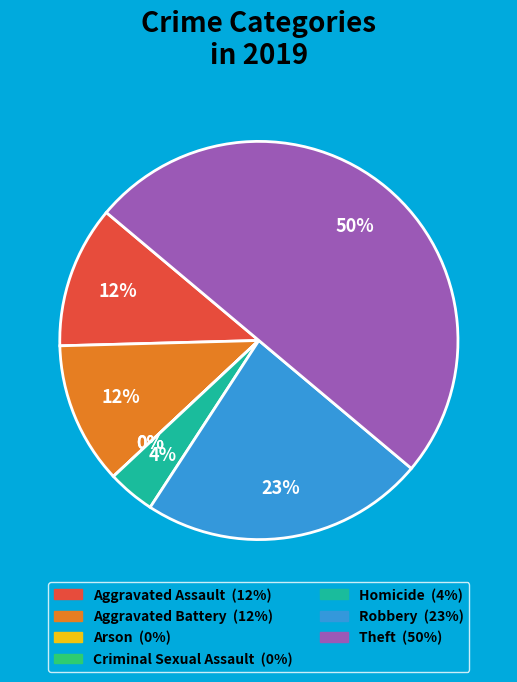

The Homicide slice represents 15% of the pie. True or false?

False